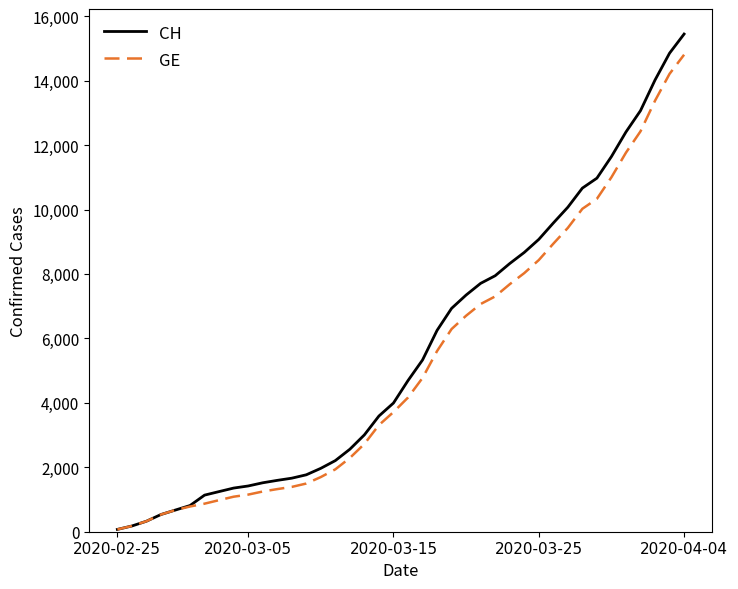

What is the maximum value shown in the chart?

15450